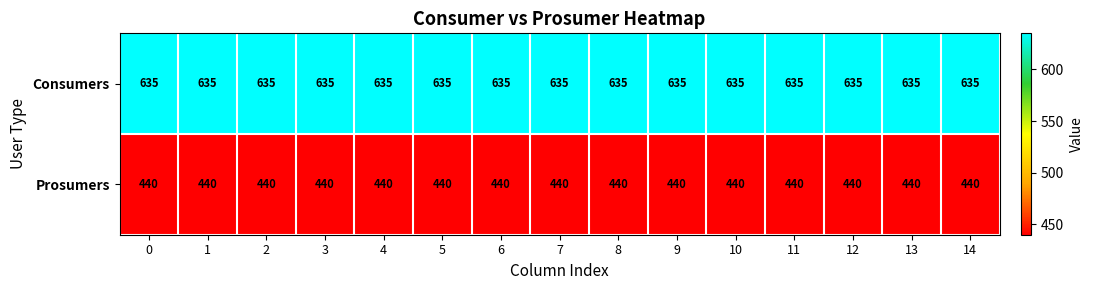

What value does the Prosumers series have at 11?

440